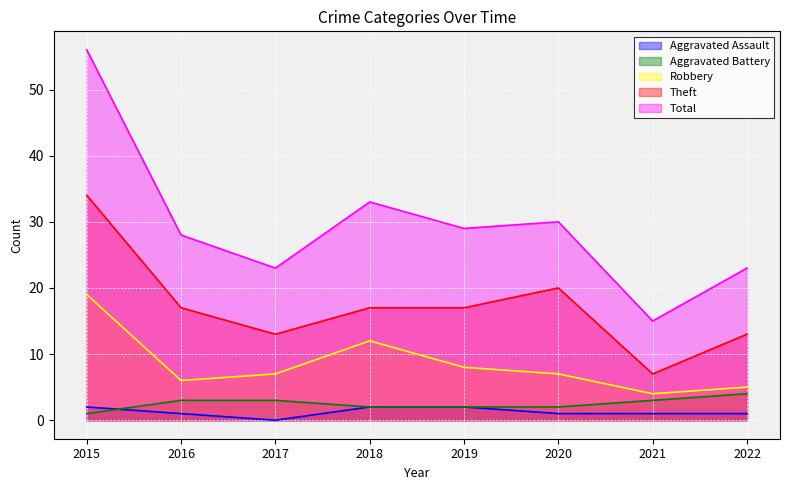

What is the value of the Aggravated Assault point at the 7th from the left?

1